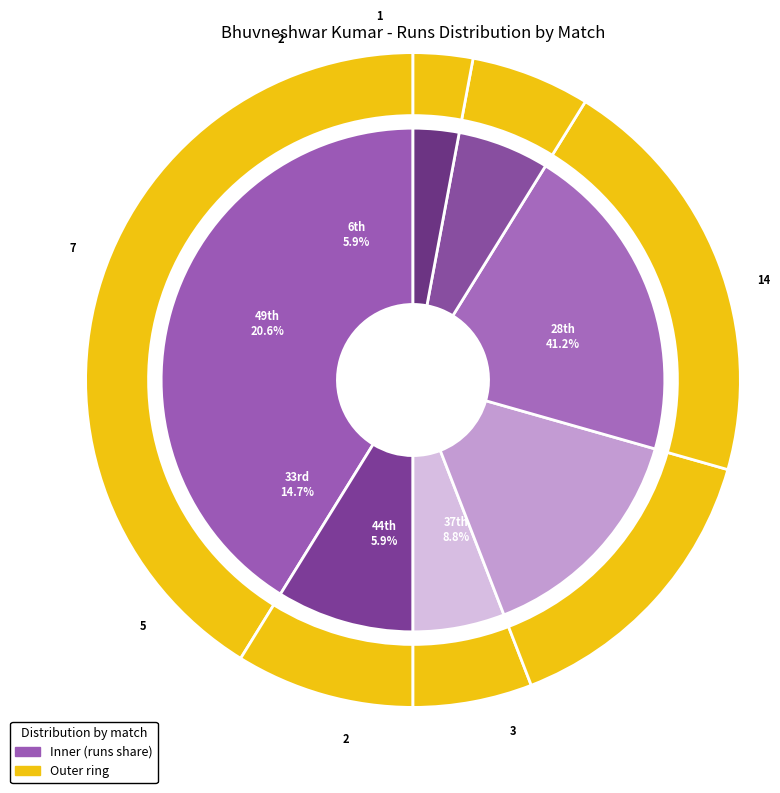

What is the smallest slice in the pie chart?

9th